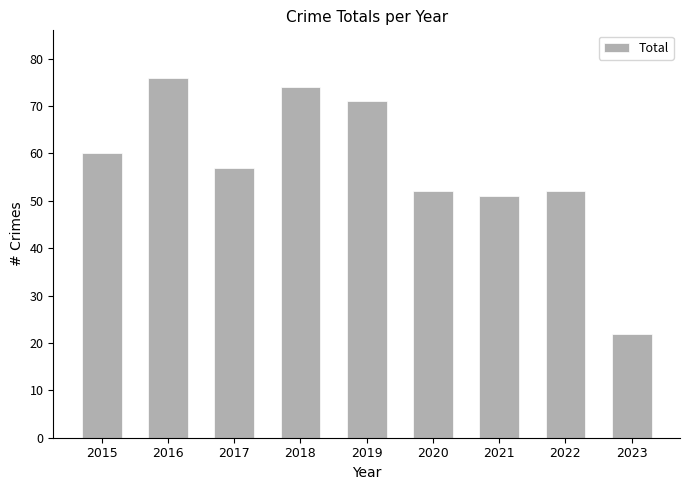

True or false: the data shows 22 at 2023.

True